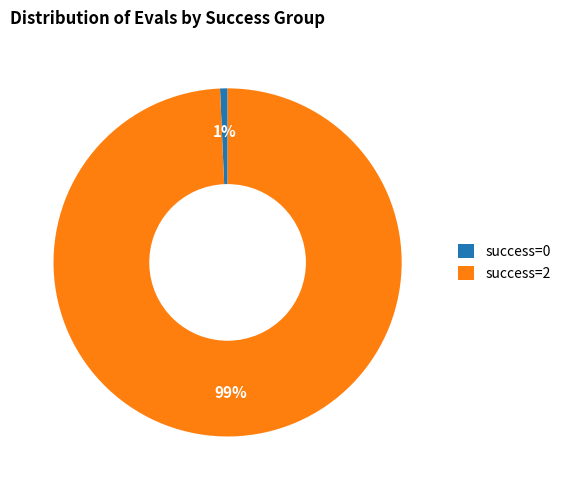

To the nearest percent, what is the combined percentage of success=2 and success=0?

100%